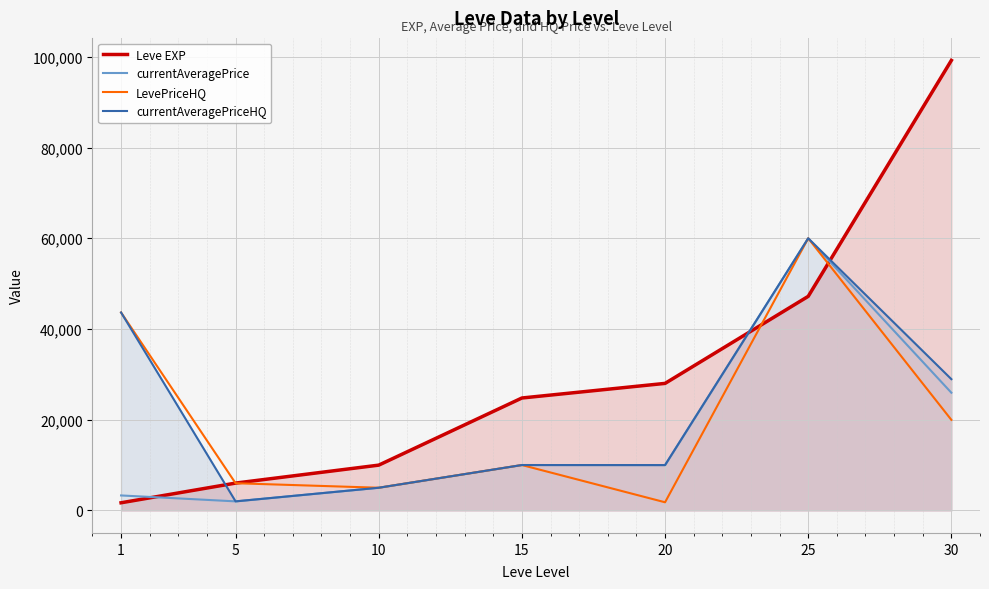

The currentAveragePrice series shows 4827 at 1. True or false?

False